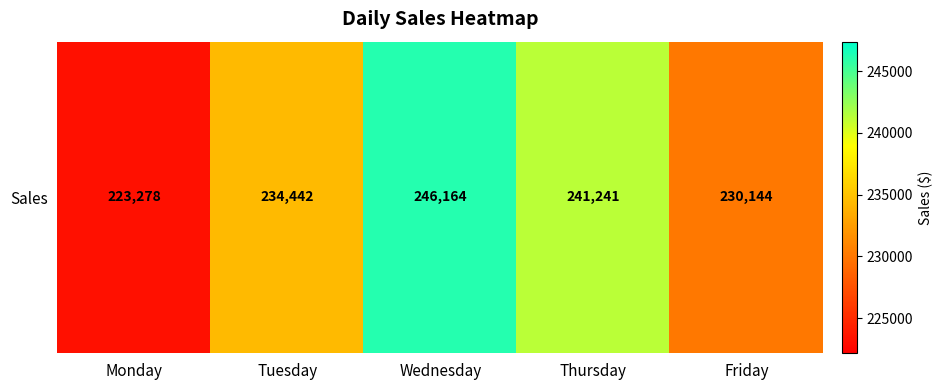

Where is the data nearest to the value 234720?

Tuesday